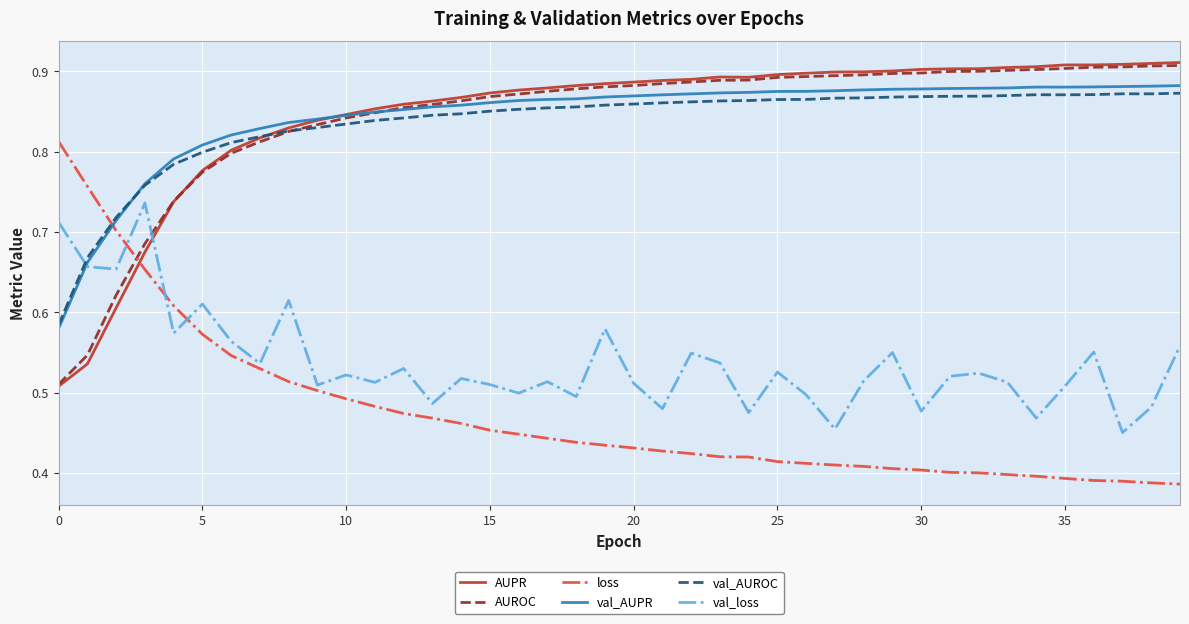

Which series ends up on top after the final intersection of val_AUROC and val_loss?

val_AUROC